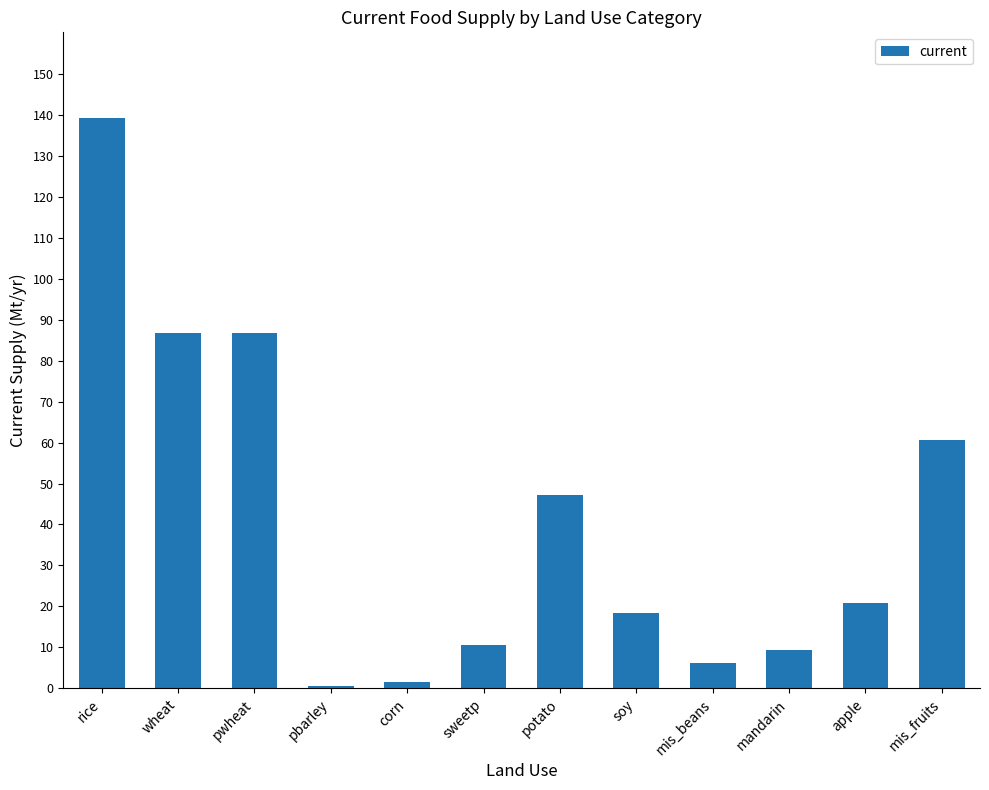

What is the change in value from pbarley to soy?

+17.8